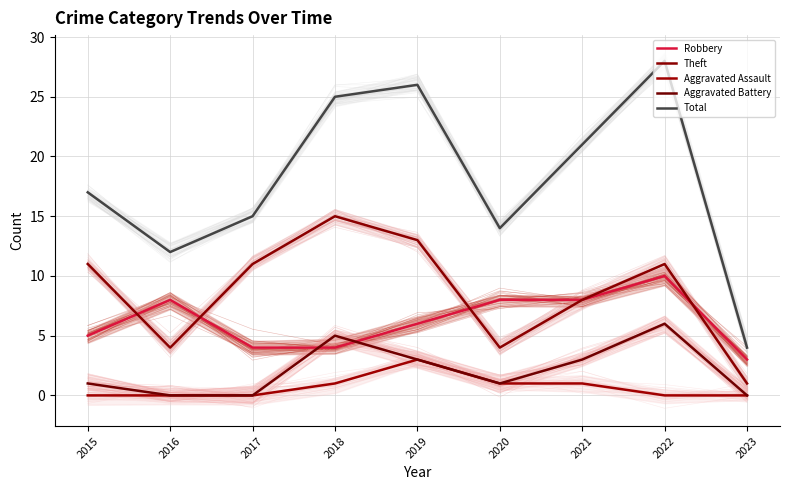

What is the value of the Aggravated Battery point at the 8th from the left?

6